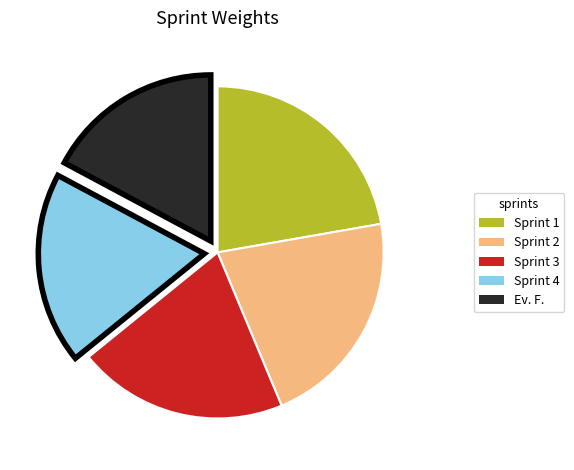

What is the largest slice in the pie chart?

Sprint 1